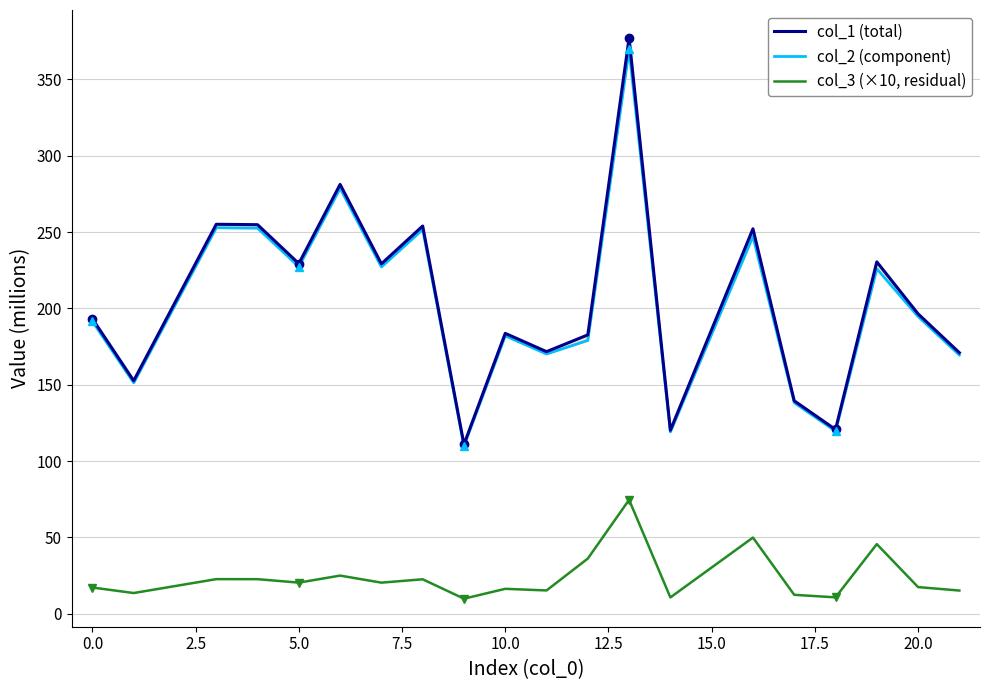

What is the maximum value for col_3 (×10, residual)?

74.6